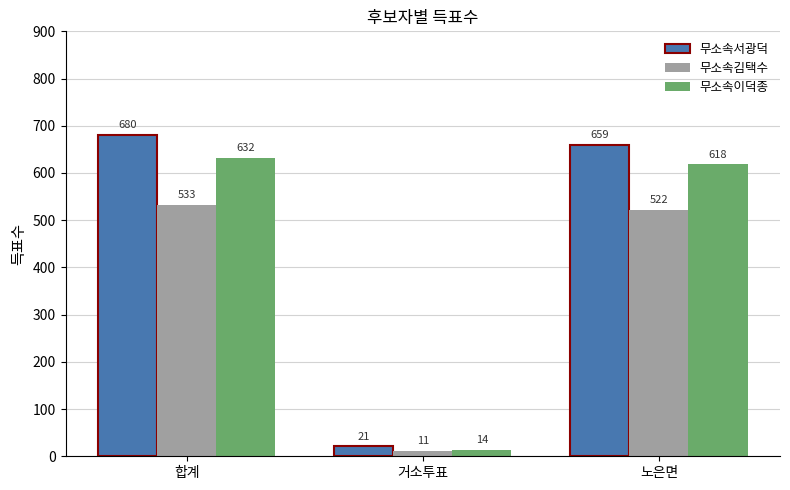

Count the number of data series in this chart.

3